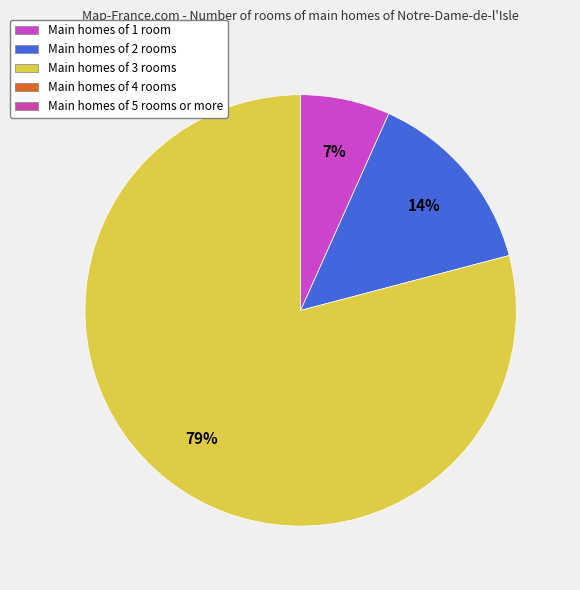

To the nearest percent, what is the difference between the largest and smallest slice percentages?

72%